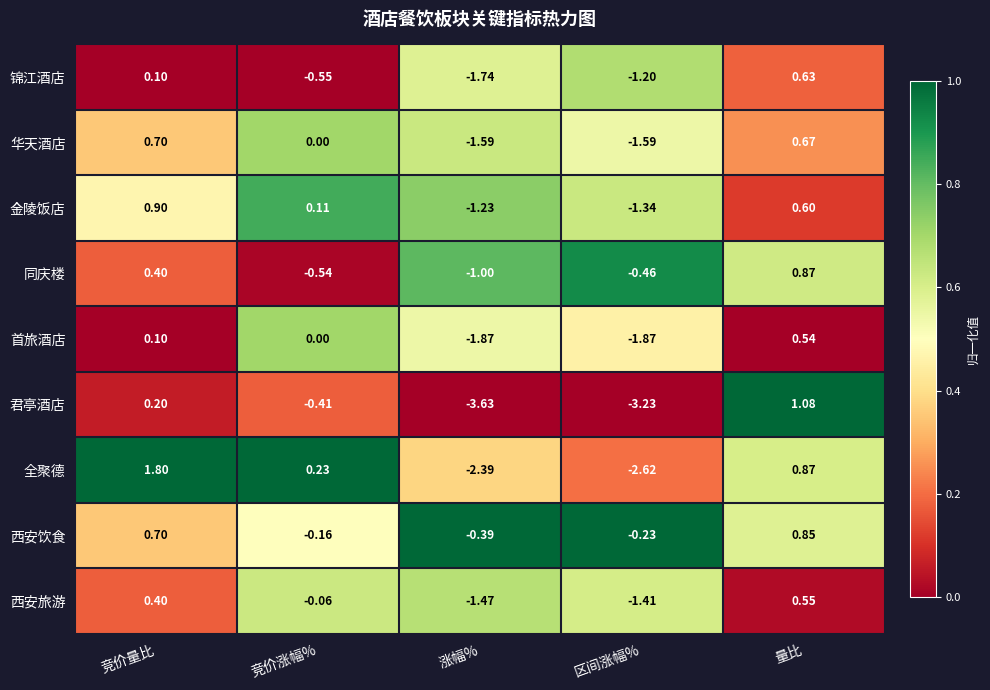

List the series in order of their peak value, lowest first.

首旅酒店, 西安旅游, 锦江酒店, 华天酒店, 西安饮食, 同庆楼, 金陵饭店, 君亭酒店, 全聚德